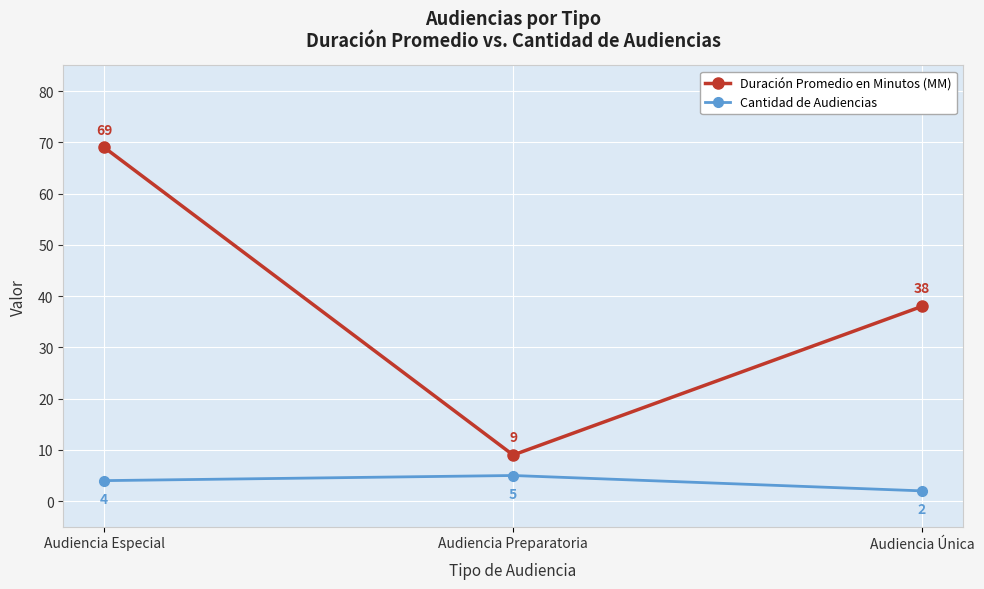

Reading left to right, what are all the values shown in this chart?

Duración Promedio en Minutos (MM): Audiencia Especial=69	Audiencia Preparatoria=9	Audiencia Única=38
Cantidad de Audiencias: Audiencia Especial=4	Audiencia Preparatoria=5	Audiencia Única=2